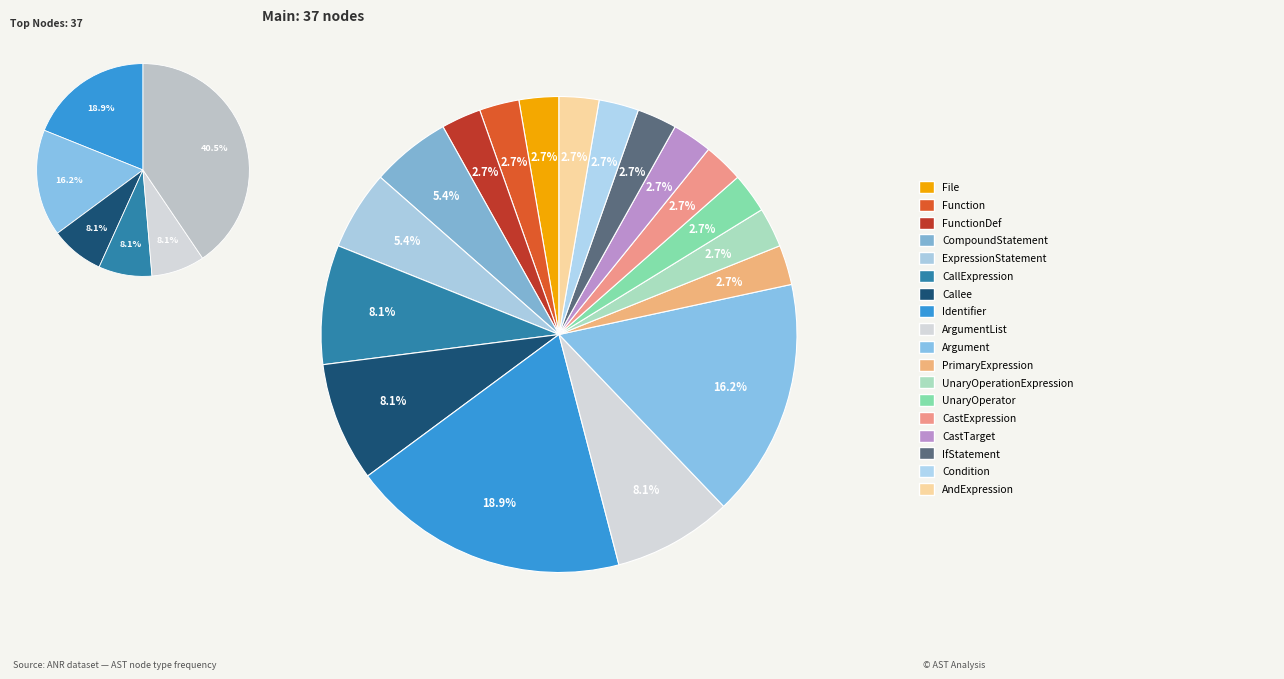

What is the largest slice in the pie chart?

Identifier